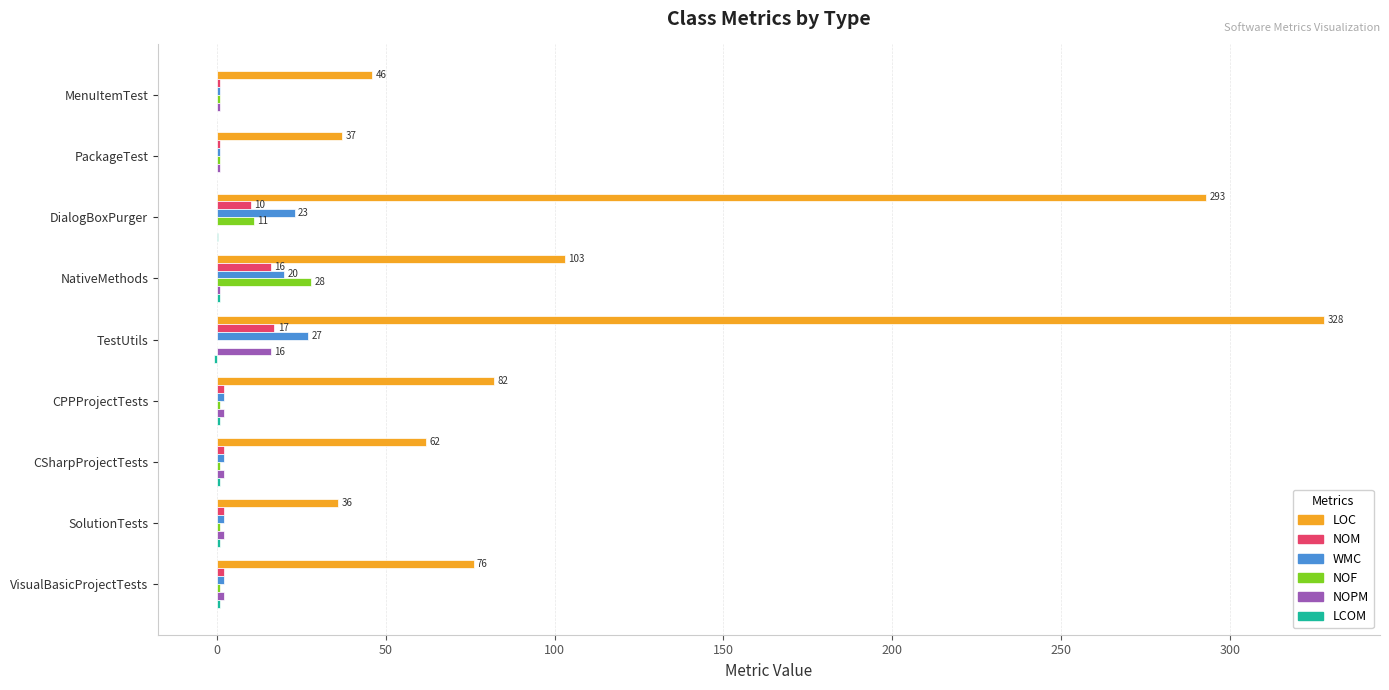

Which category has the highest value in the LOC series?

TestUtils